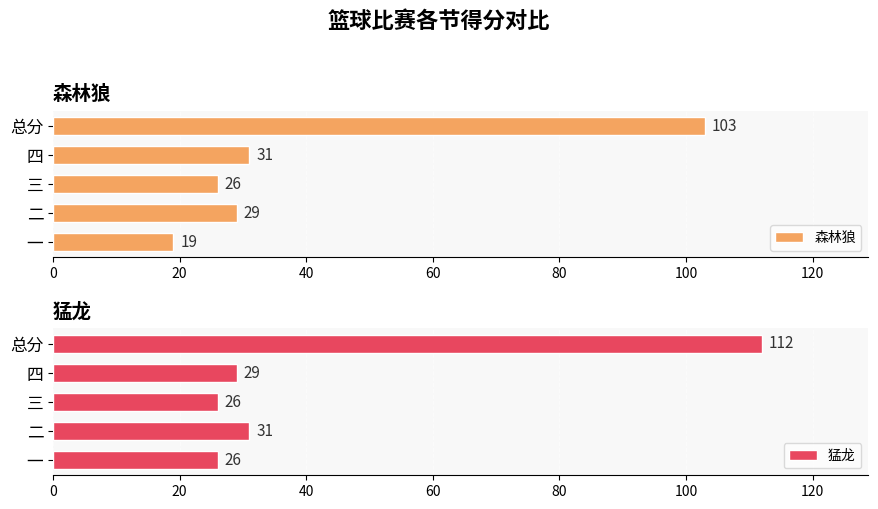

Which series has the largest range (max minus min)?

猛龙